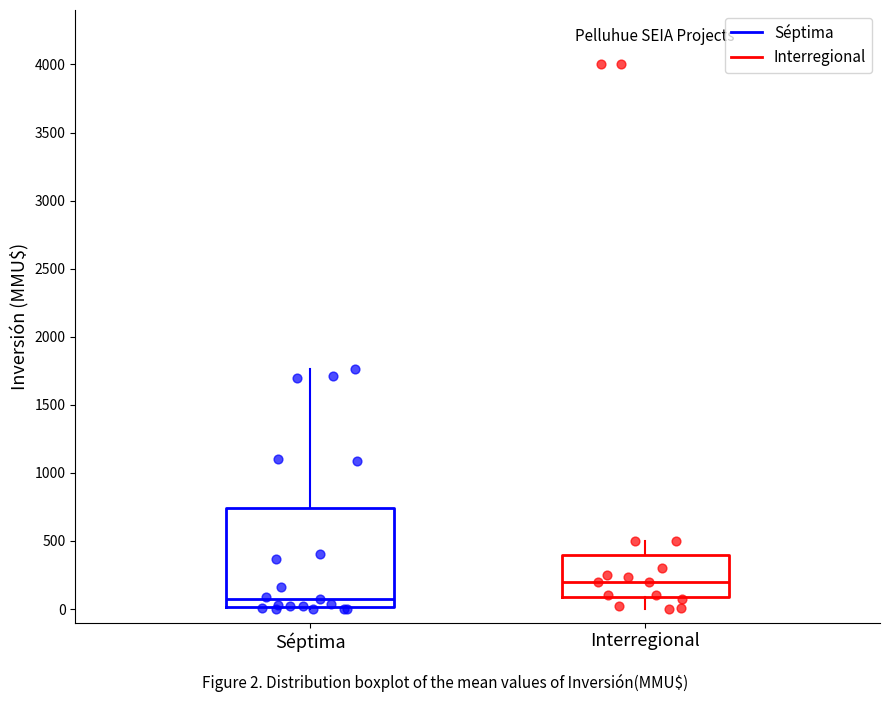

Reading left to right, transcribe this box plot: for each box, give where its median line is, the range the box spans, and where its two whiskers end, as read against the y-axis. The values are not printed on the chart, so give them approximately, as read against the axis.

Séptima: median 50, box 0 to 750, whiskers 0 to 1750
Interregional: median 200, box 100 to 400, whiskers 0 to 500